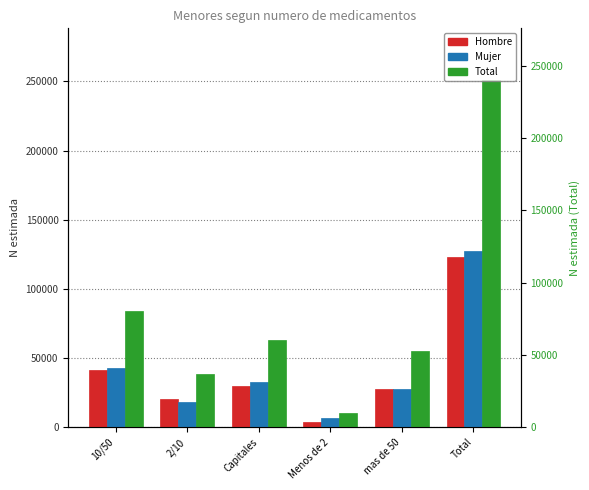

What is the maximum value shown in the chart?

250737